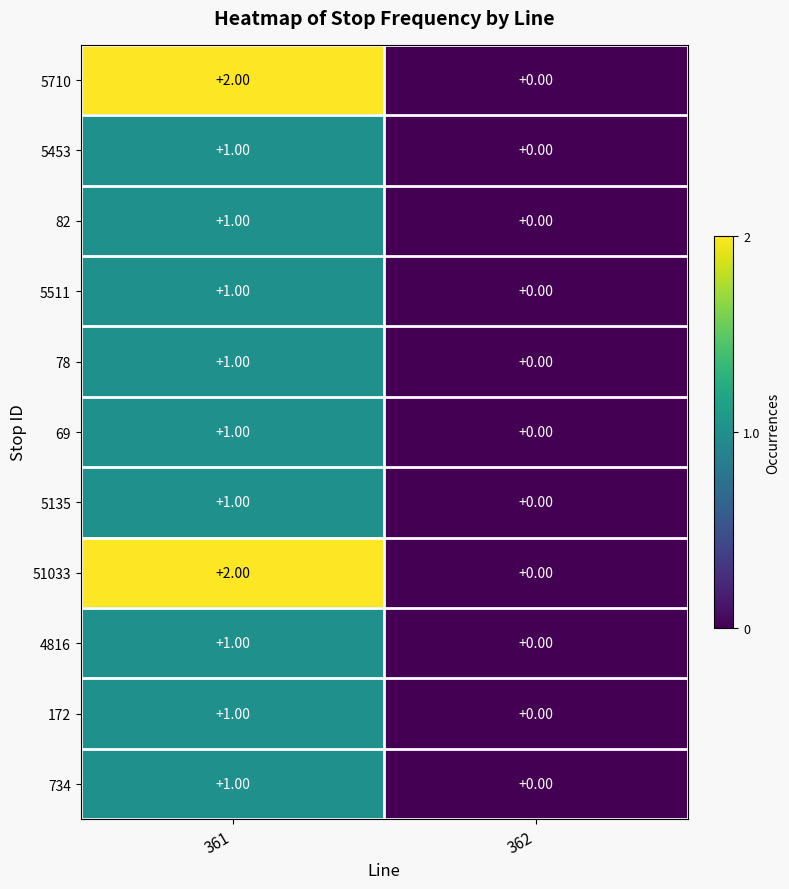

Is the value of 5710 at 362 greater than the value of 78 at 361?

No